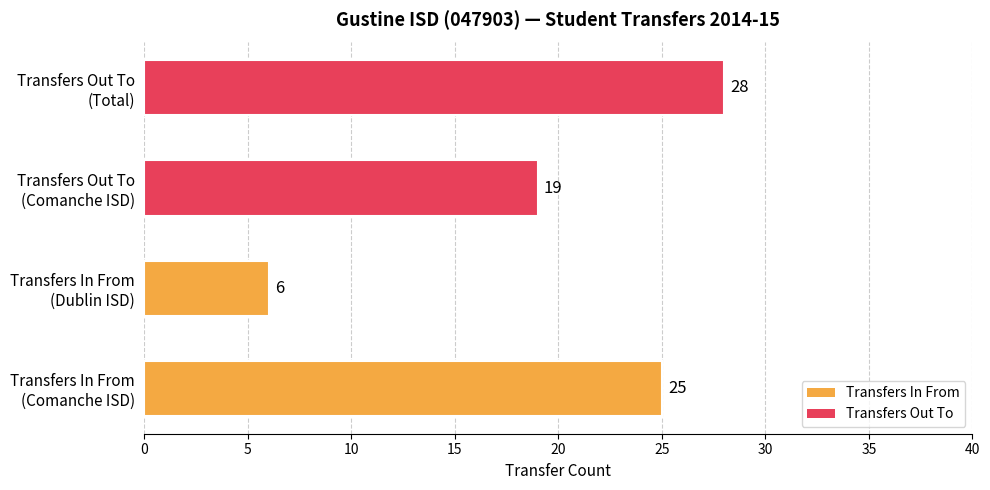

What is the minimum value shown in the chart?

6